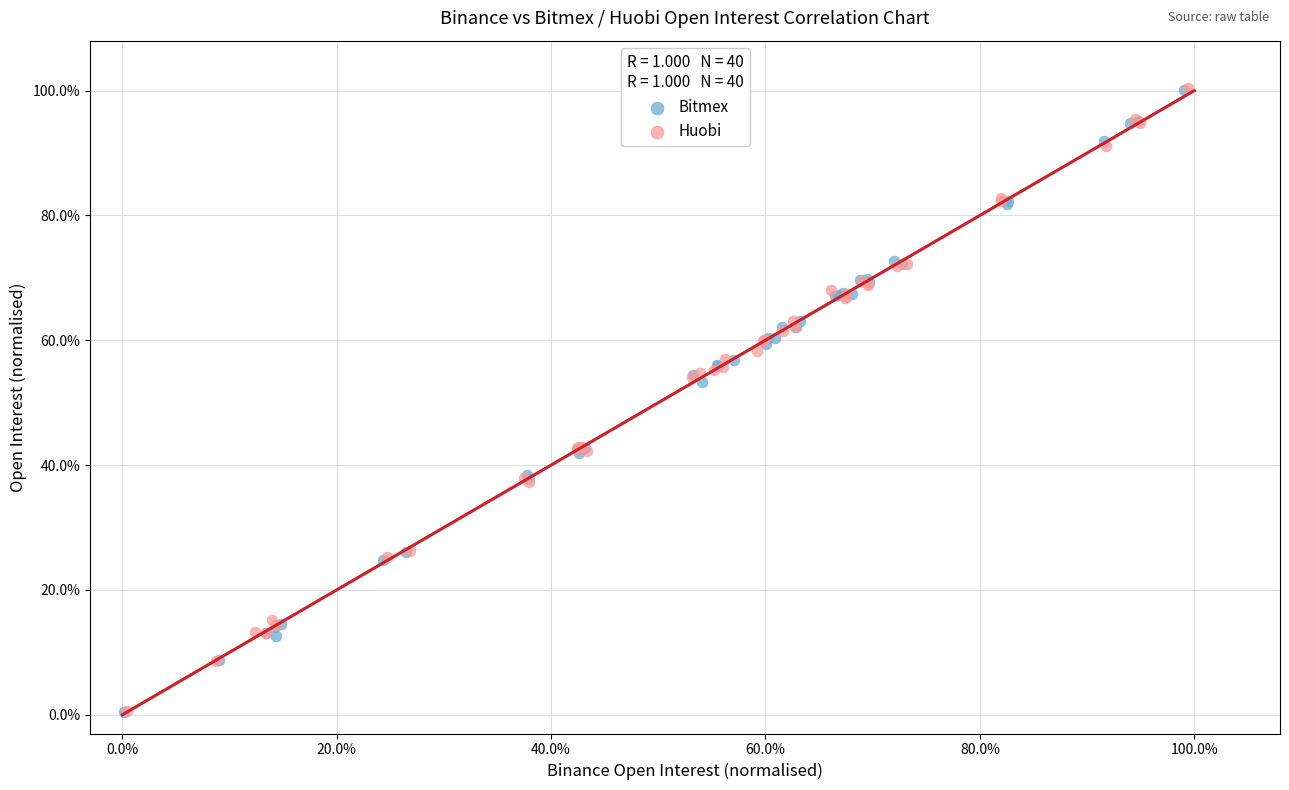

What are all the series names shown in the legend?

Bitmex, Huobi